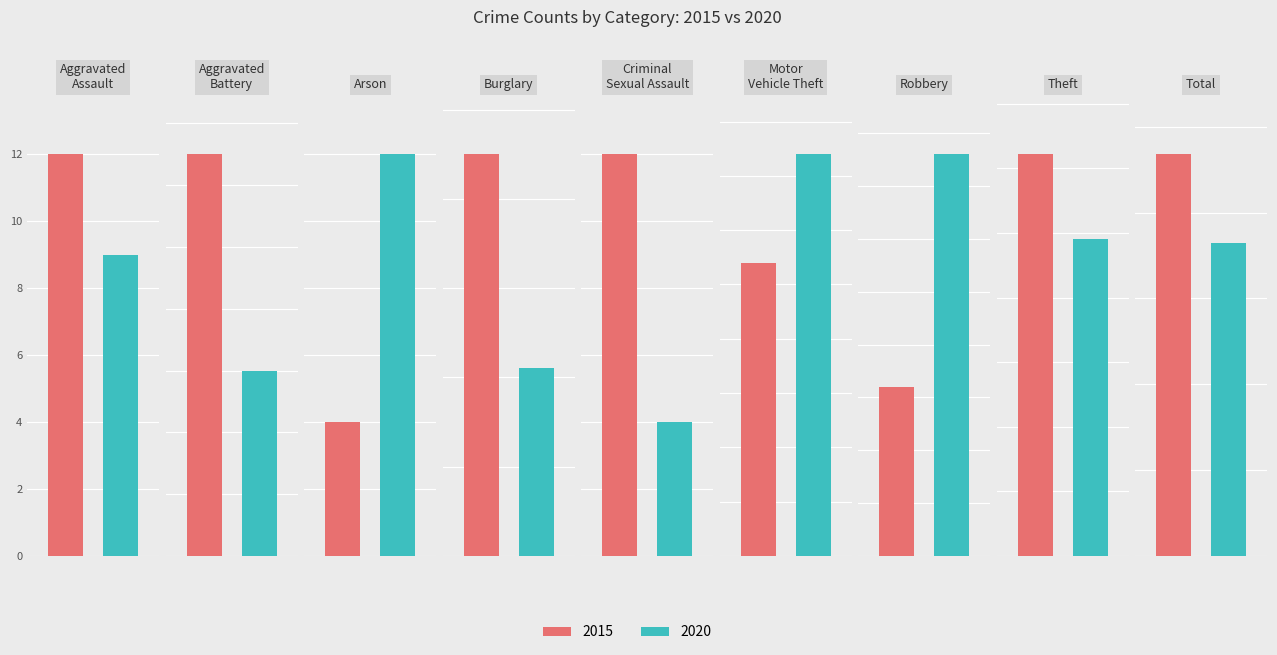

Which series has the largest total across all categories?

2015